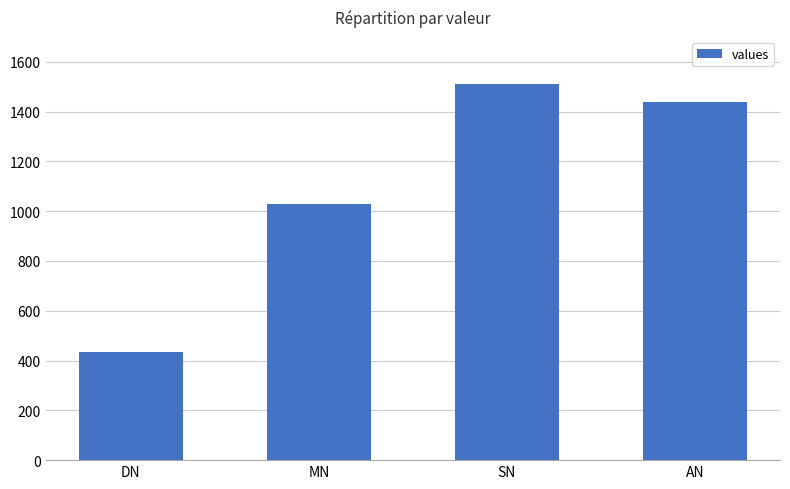

Does the chart contain stacked bars?

No